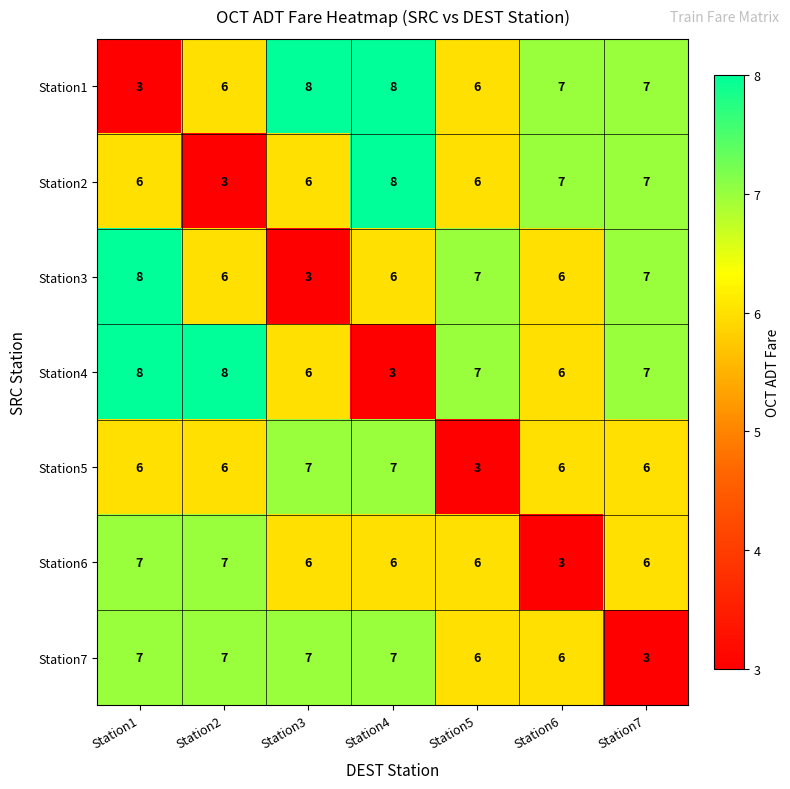

What is the difference between the maximum and minimum values in the Station4 series?

5